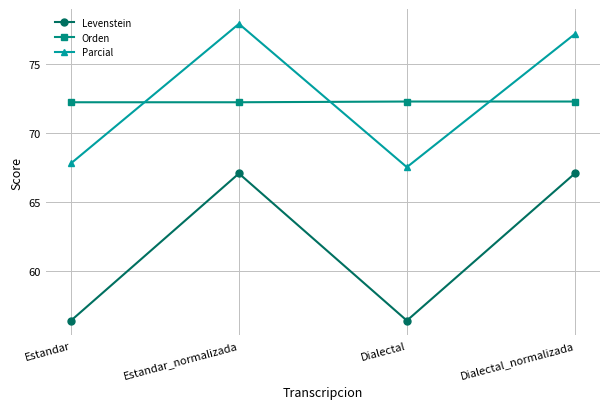

Is the value of Parcial at Dialectal_normalizada greater than the value of Levenstein at Estandar_normalizada?

Yes